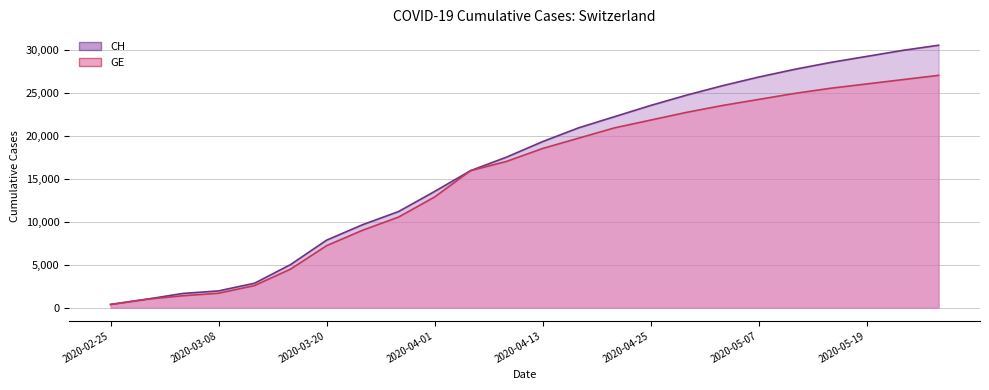

What is the total value across all series at 2020-04-09?

34500